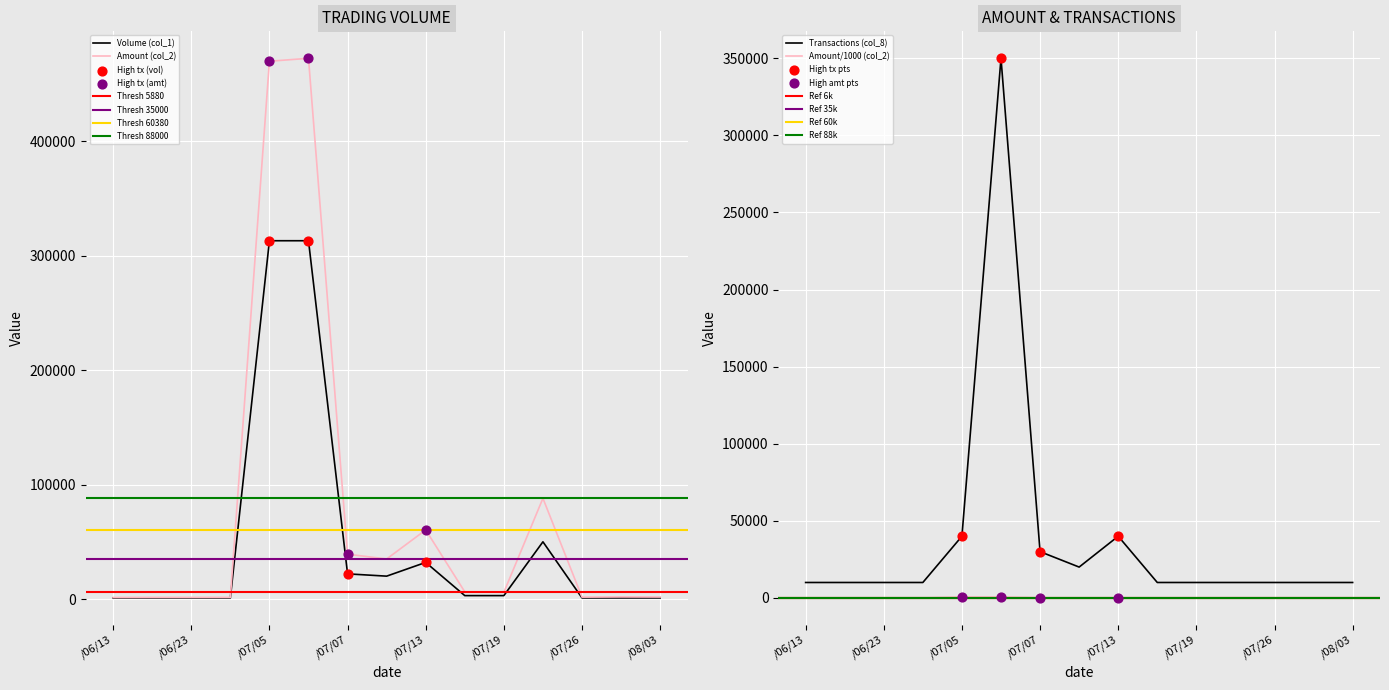

At which category is the sum across all series the highest?

105/07/06